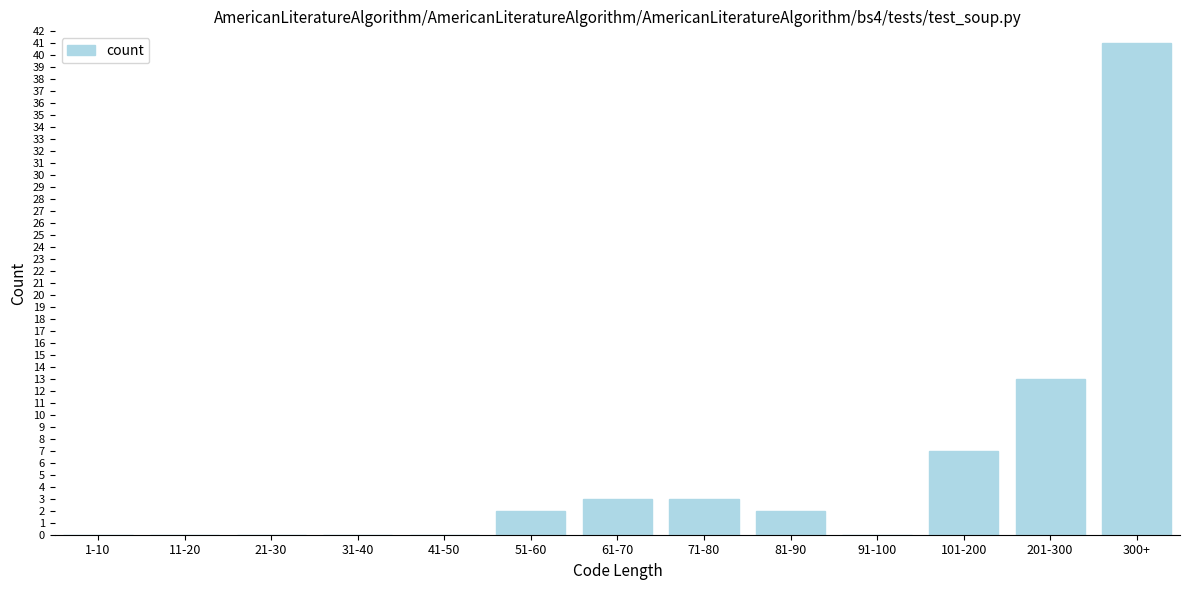

Reading left to right, extract all data points from this chart.

1-10=0	11-20=0	21-30=0	31-40=0	41-50=0	51-60=2	61-70=3	71-80=3	81-90=2	91-100=0	101-200=7	201-300=13	300+=41